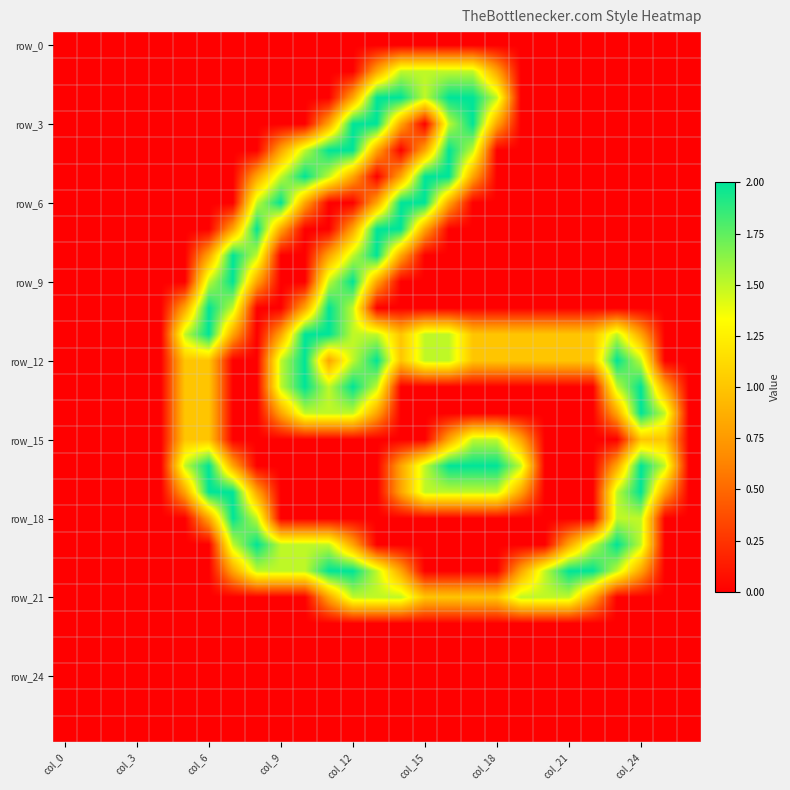

How many categories are shown in the chart?

27